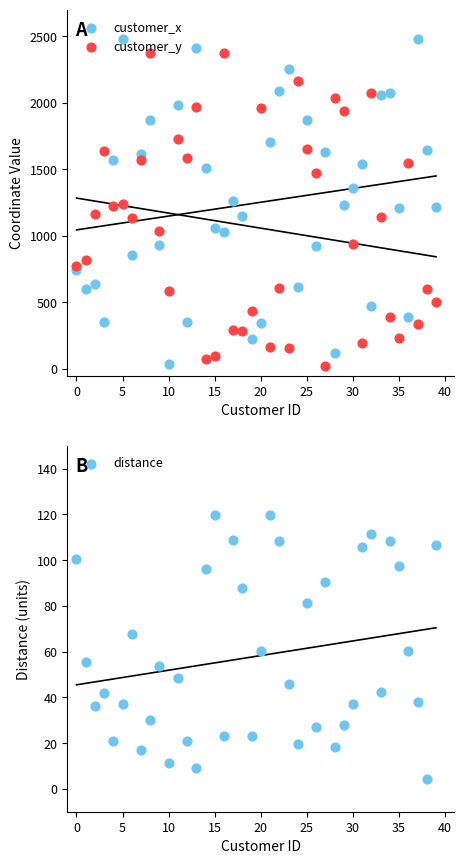

What are all the series names shown in the legend?

customer_x, customer_y, distance